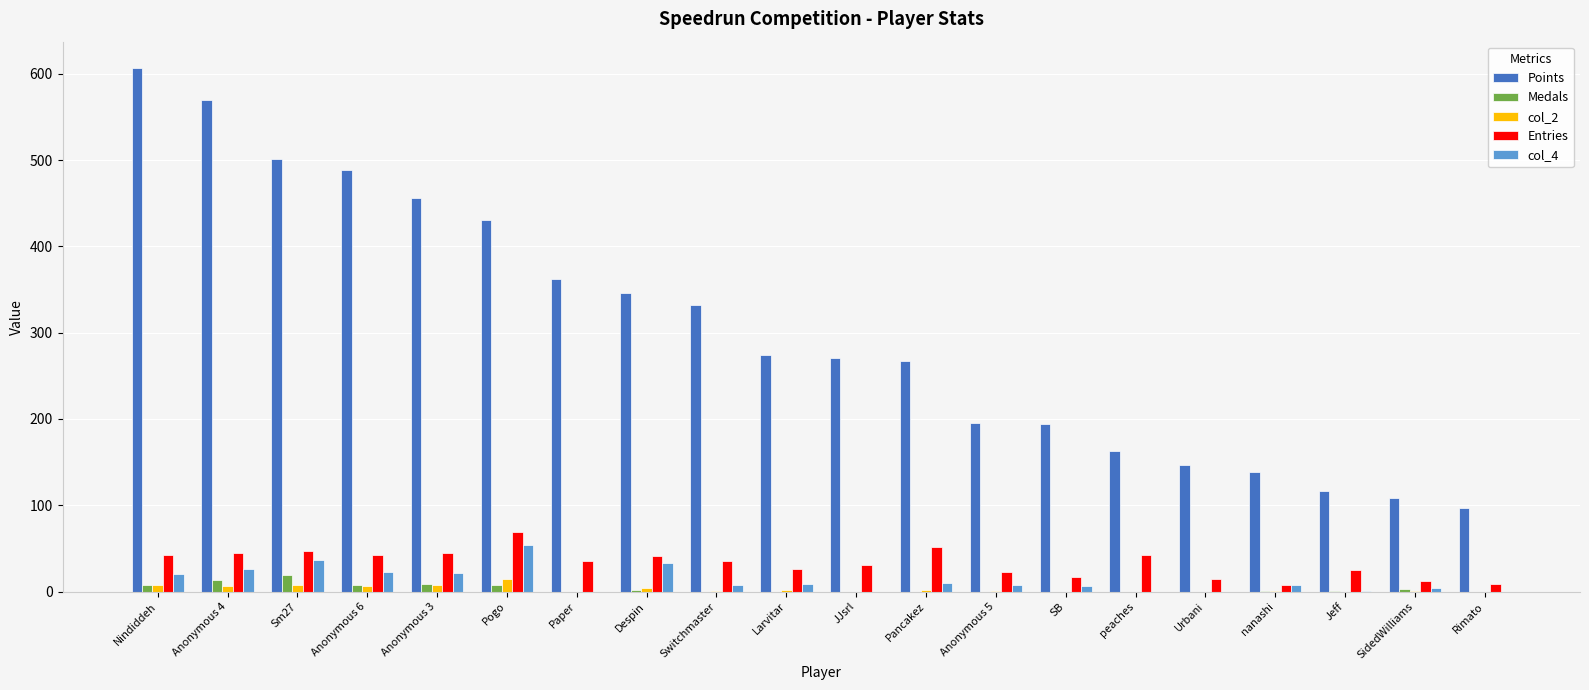

What is the total value across all series at Sm27?

611